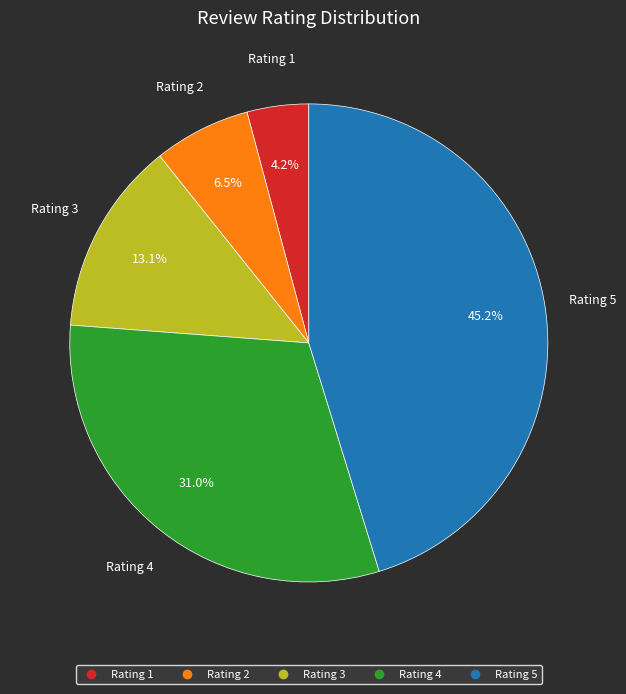

Is there a majority slice in this chart?

No